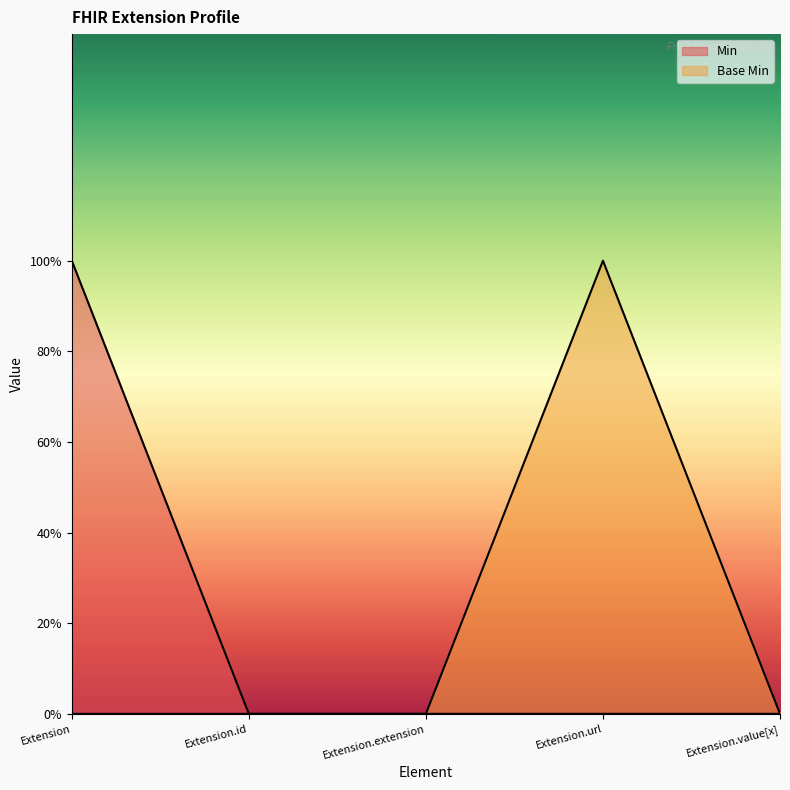

Reading left to right, what are all the values shown in this chart?

Min: Extension=1	Extension.id=0	Extension.extension=0	Extension.url=0	Extension.value[x]=0
Base Min: Extension=0	Extension.id=0	Extension.extension=0	Extension.url=1	Extension.value[x]=0